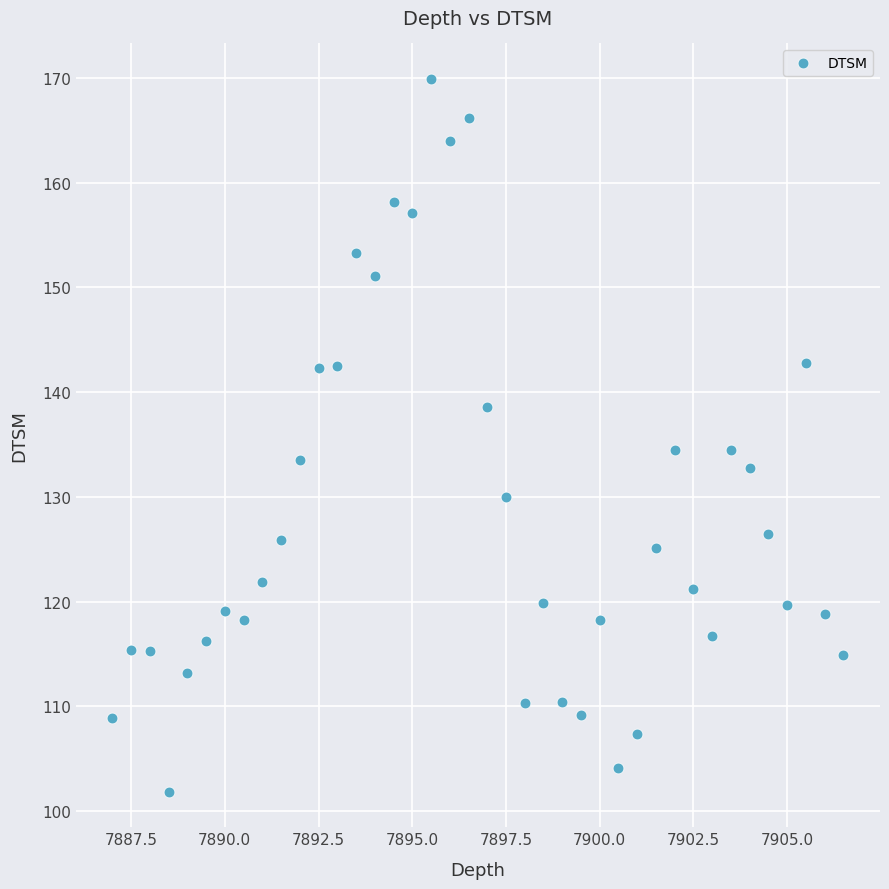

What is the range of X values (max minus min)?

19.5